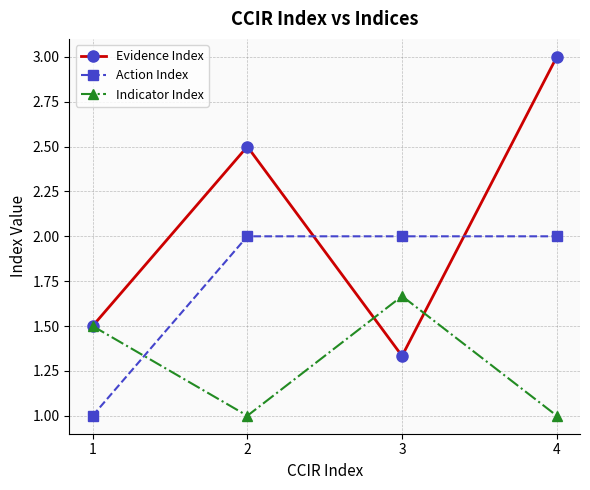

At 3, list the series in order from largest to smallest.

Action Index, Indicator Index, Evidence Index